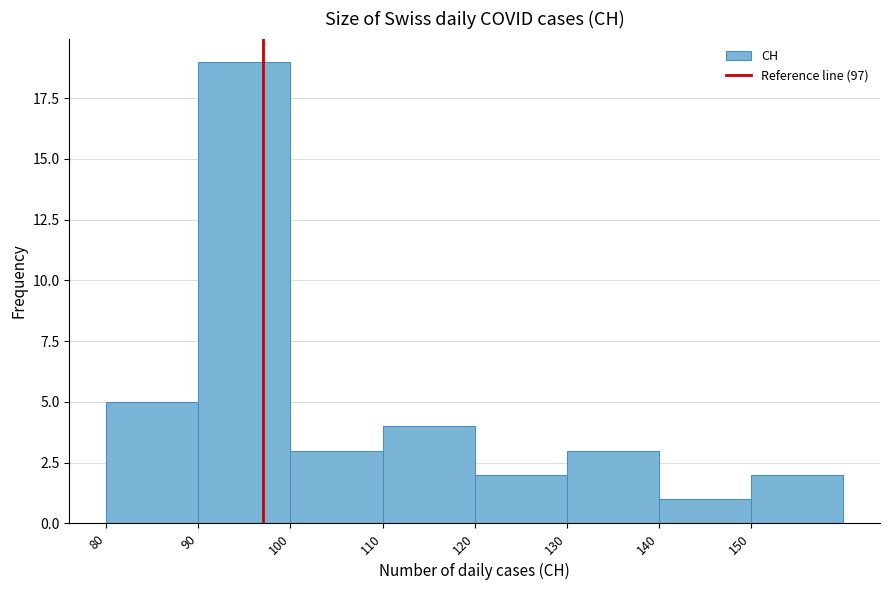

Reading left to right, list every bar in this chart as the range it spans on the x-axis followed by its height. The values are not printed on the chart, so give them approximately, as read against the axis.

80 to 90: 5
90 to 100: 19
100 to 110: 3
110 to 120: 4
120 to 130: 2
130 to 140: 3
140 to 150: 1
150 to 160: 2